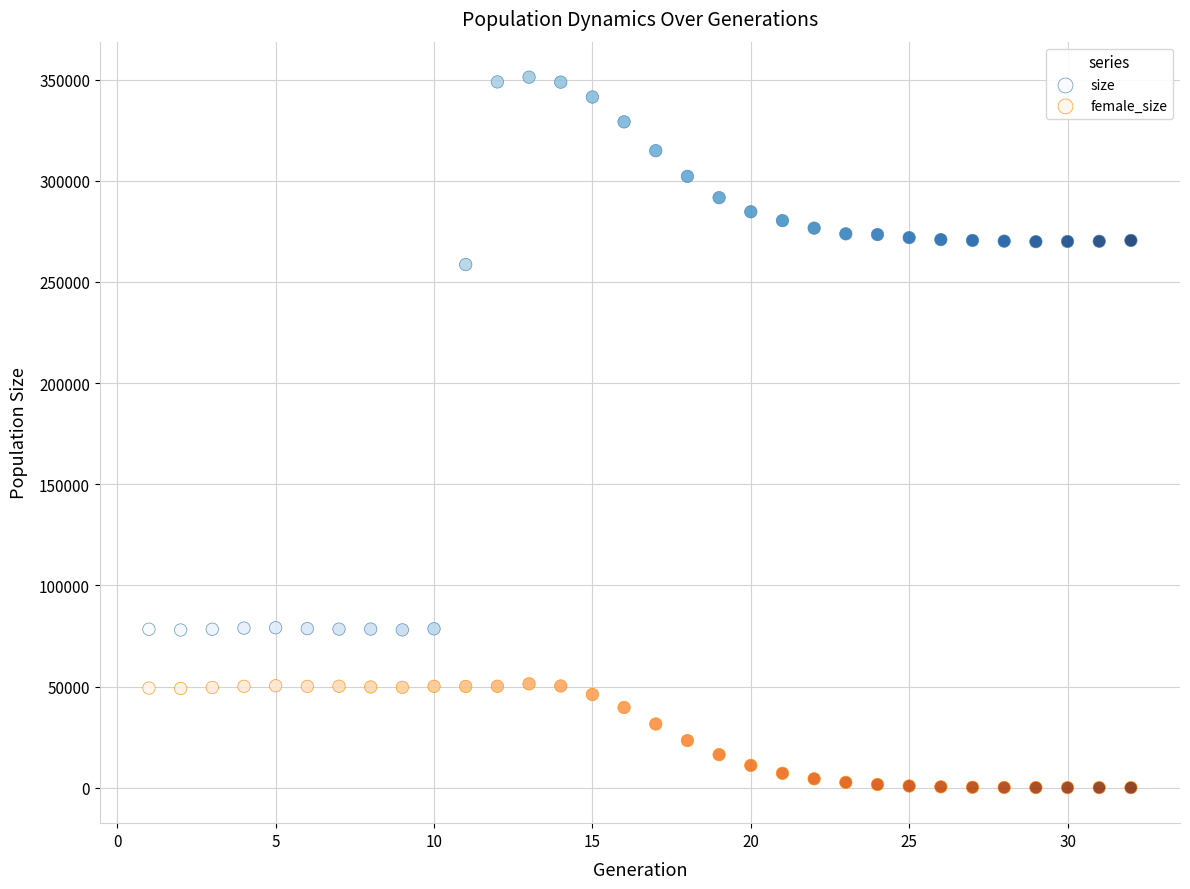

Which series reaches the minimum Y coordinate?

female_size